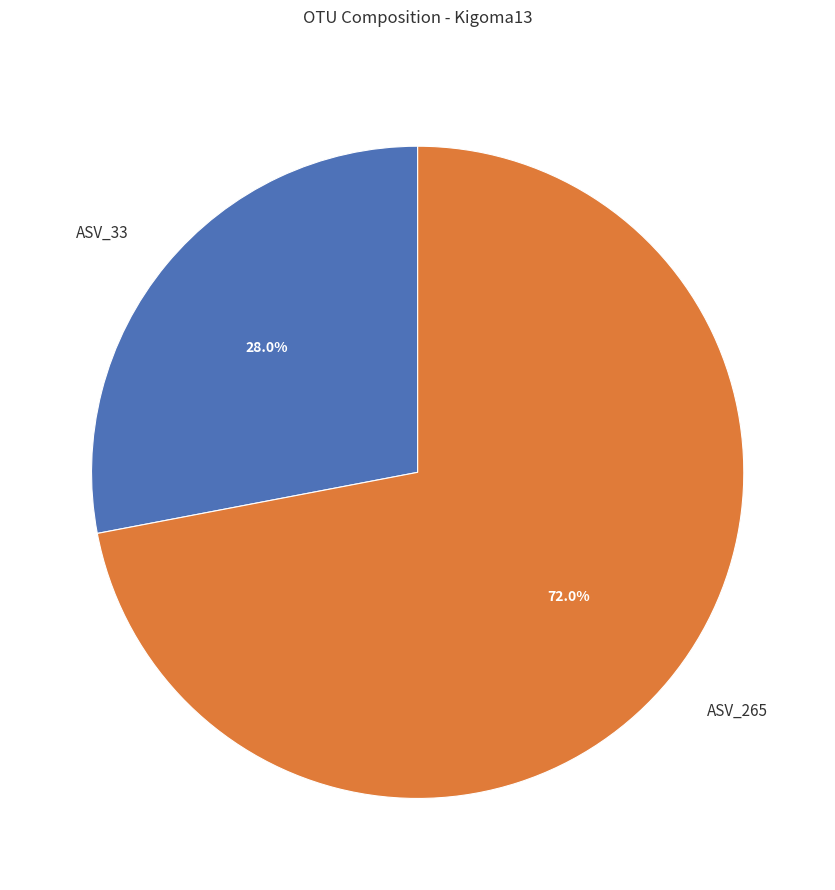

How many segments does this pie chart have?

2